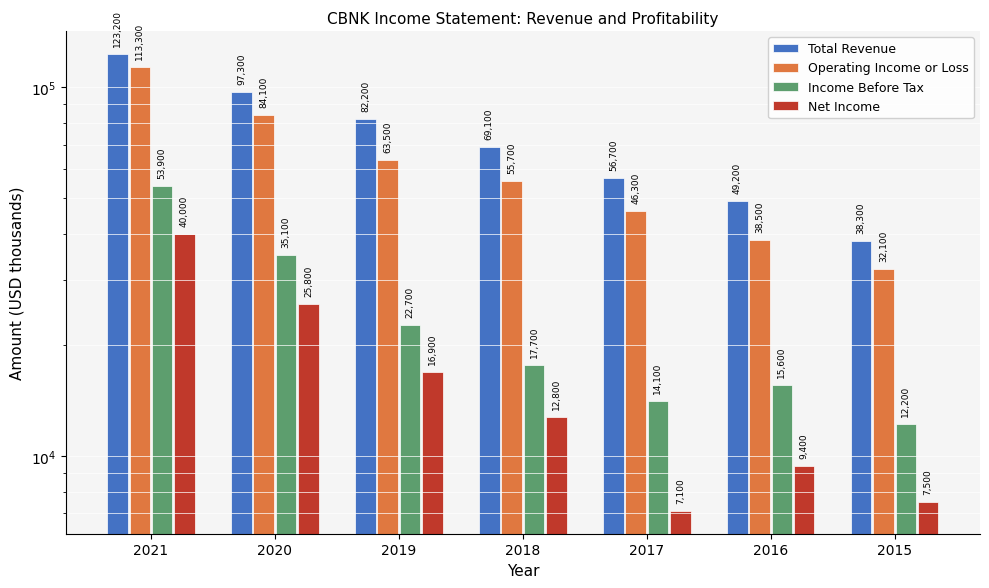

Is the value of Net Income at 2021 greater than the value of Total Revenue at 2019?

No